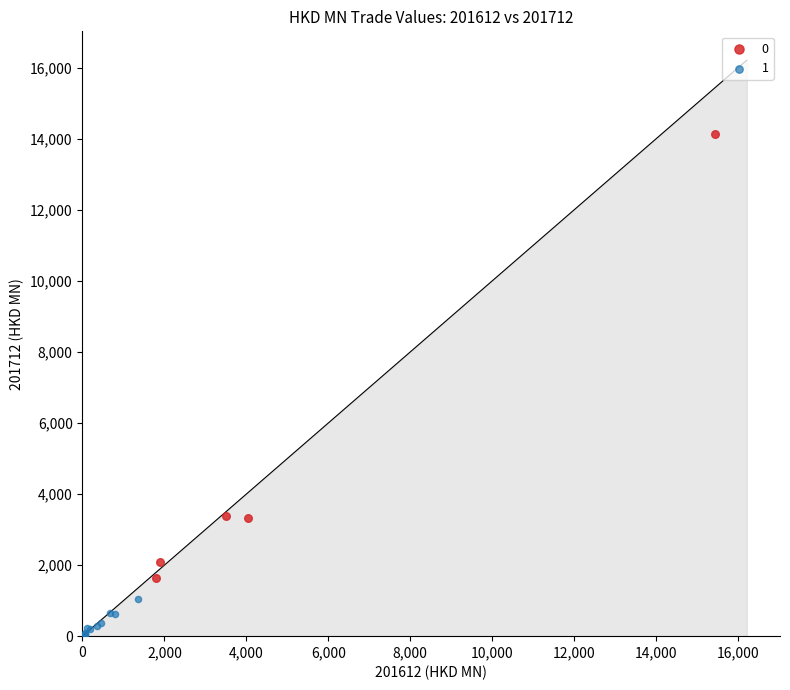

Which series has the largest Y range (max minus min)?

0